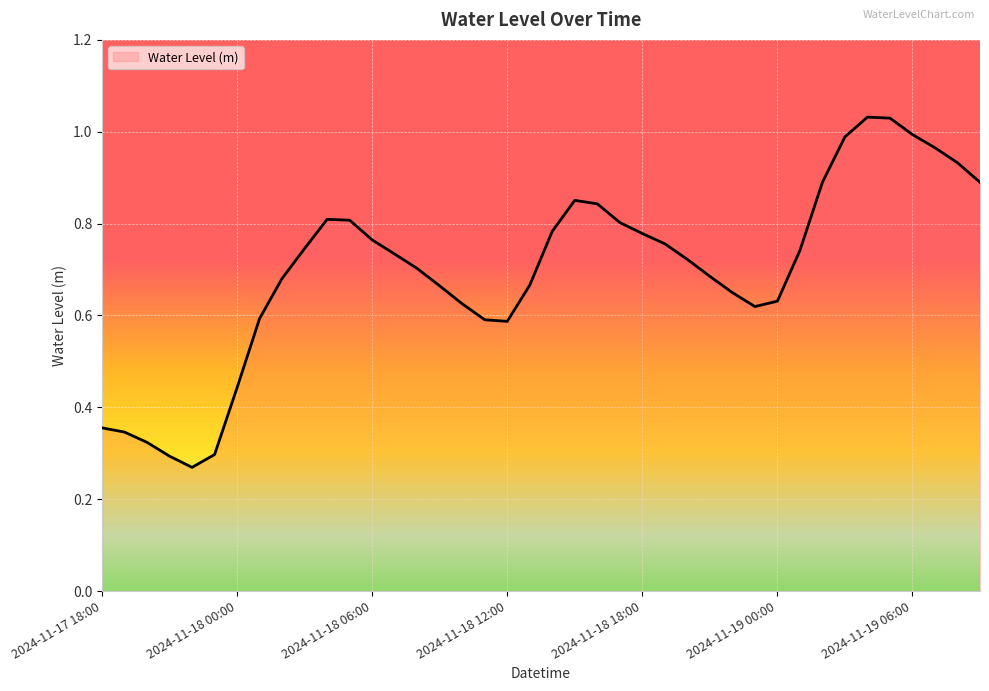

What is the maximum value shown in the chart?

1.0